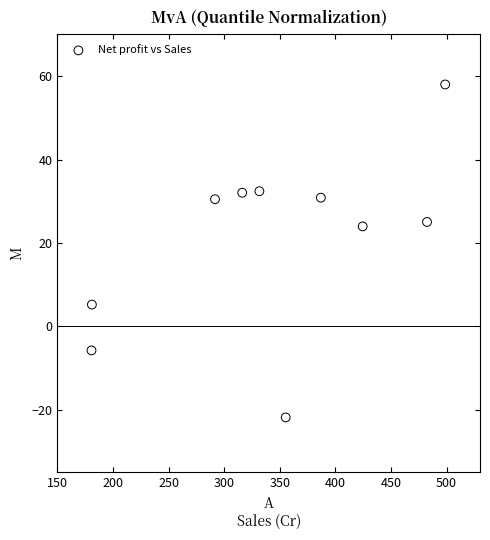

What is the range of X values (max minus min)?

317.9